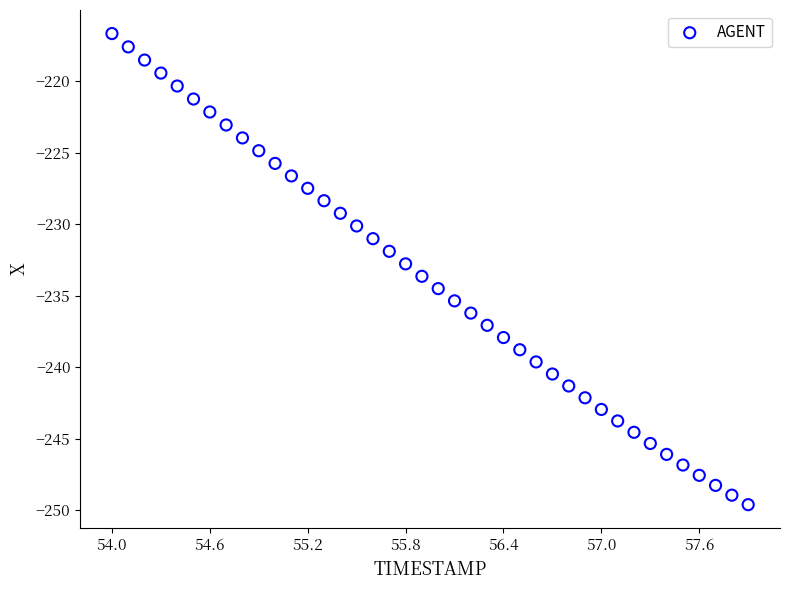

What is the range of X values (max minus min)?

3.9